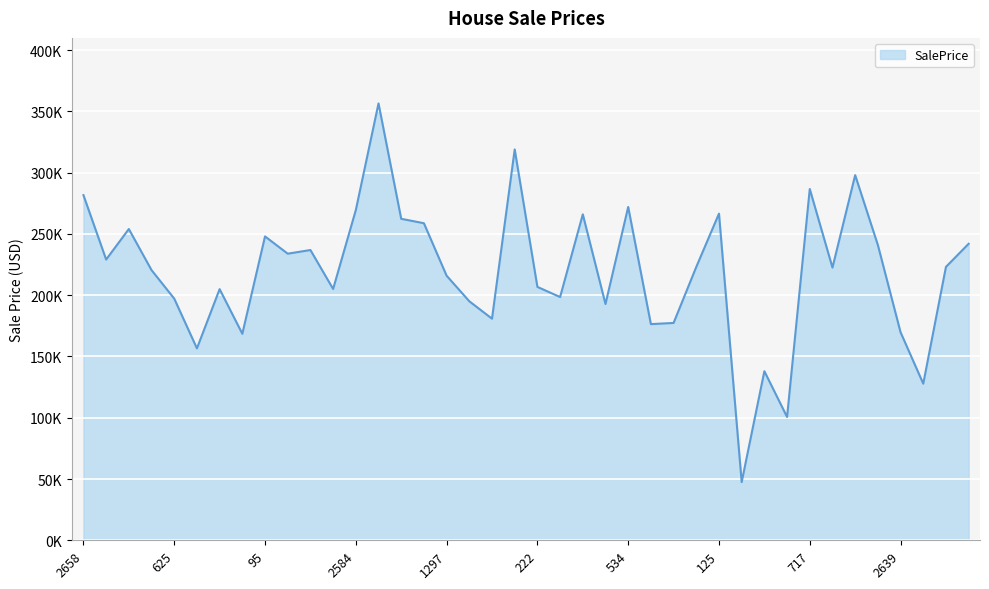

Is this an area chart (filled region under the line)?

Yes